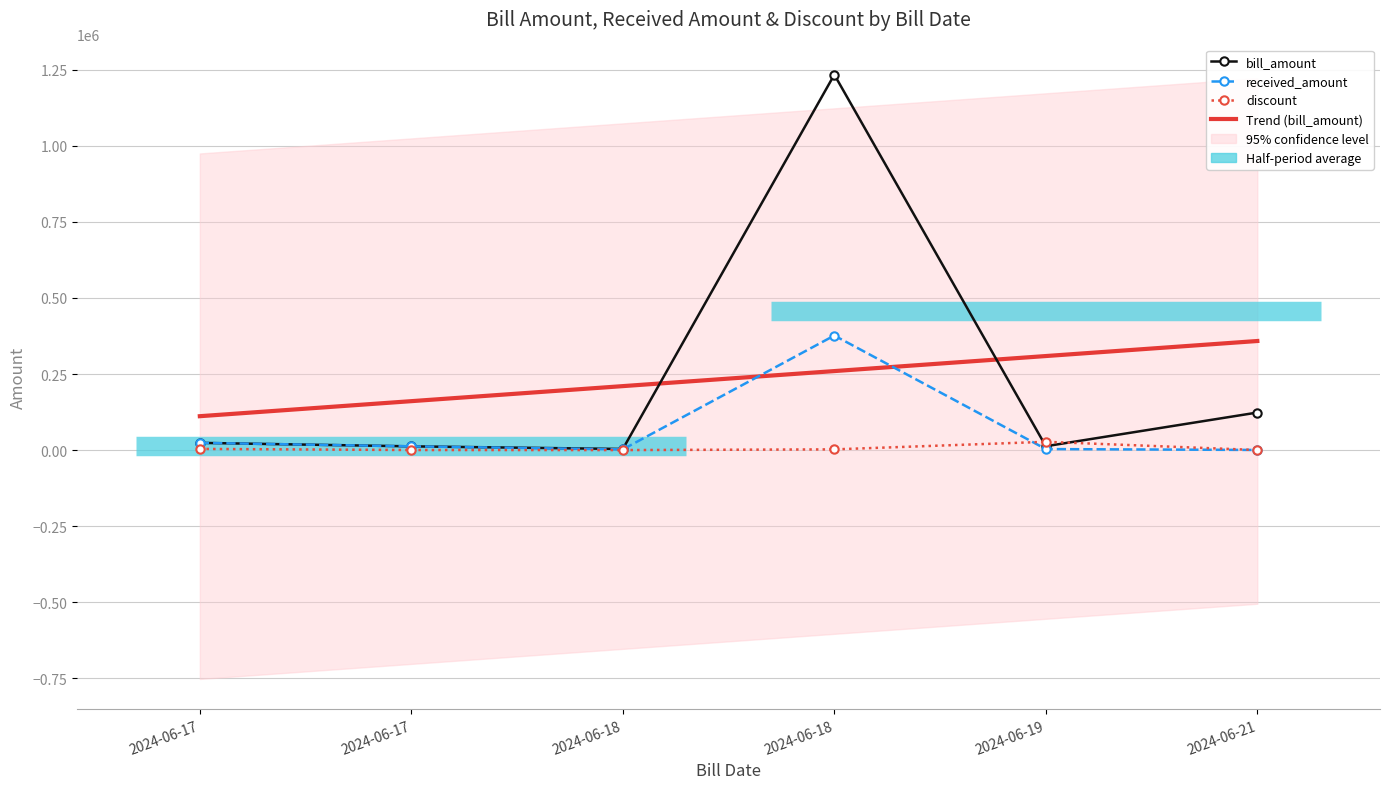

How many lines are shown in the chart?

4